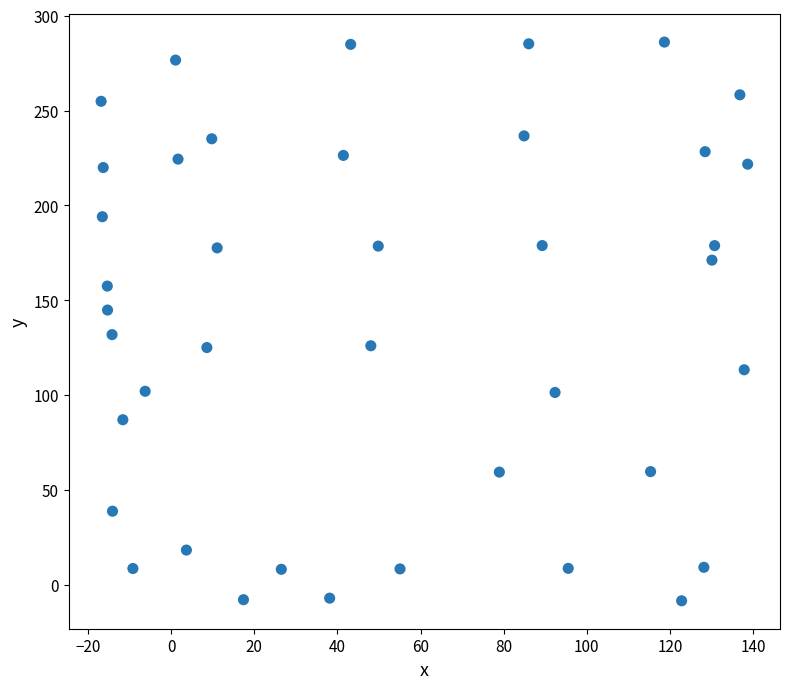

What is the range of X values (max minus min)?

155.6